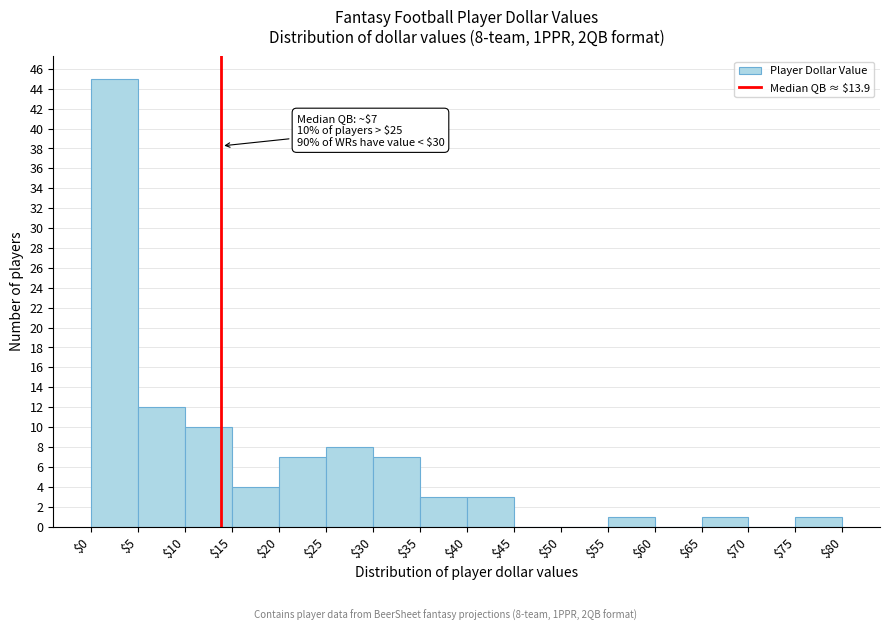

Which range on the x-axis has the tallest bar?

$0 to $5